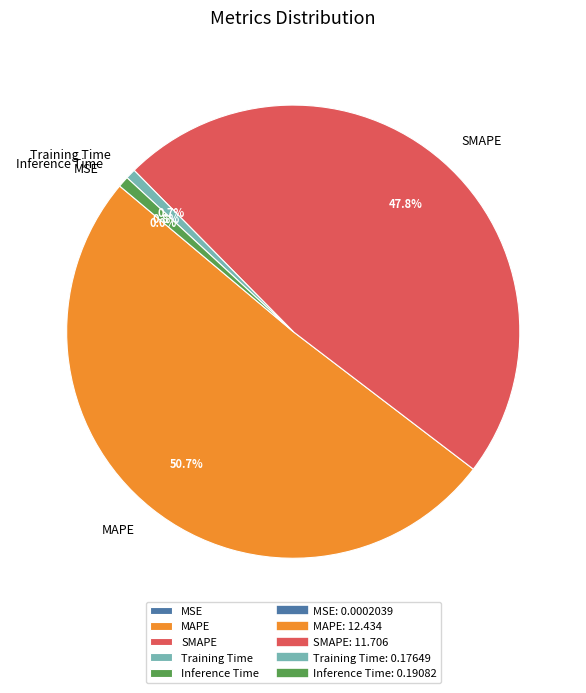

To the nearest percent, what portion does Inference Time represent?

1%